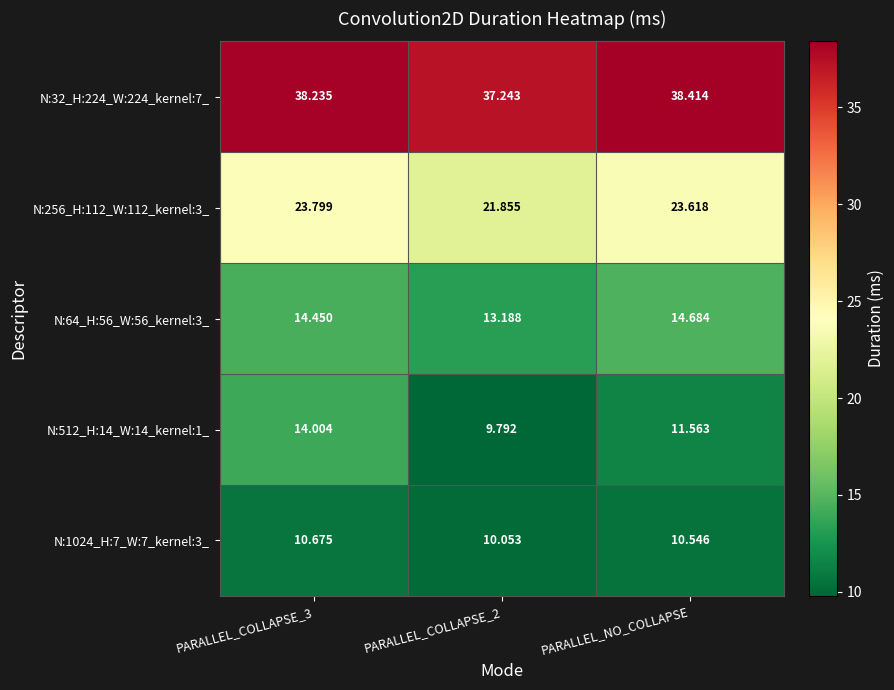

Which category has the highest value across all series?

PARALLEL_NO_COLLAPSE